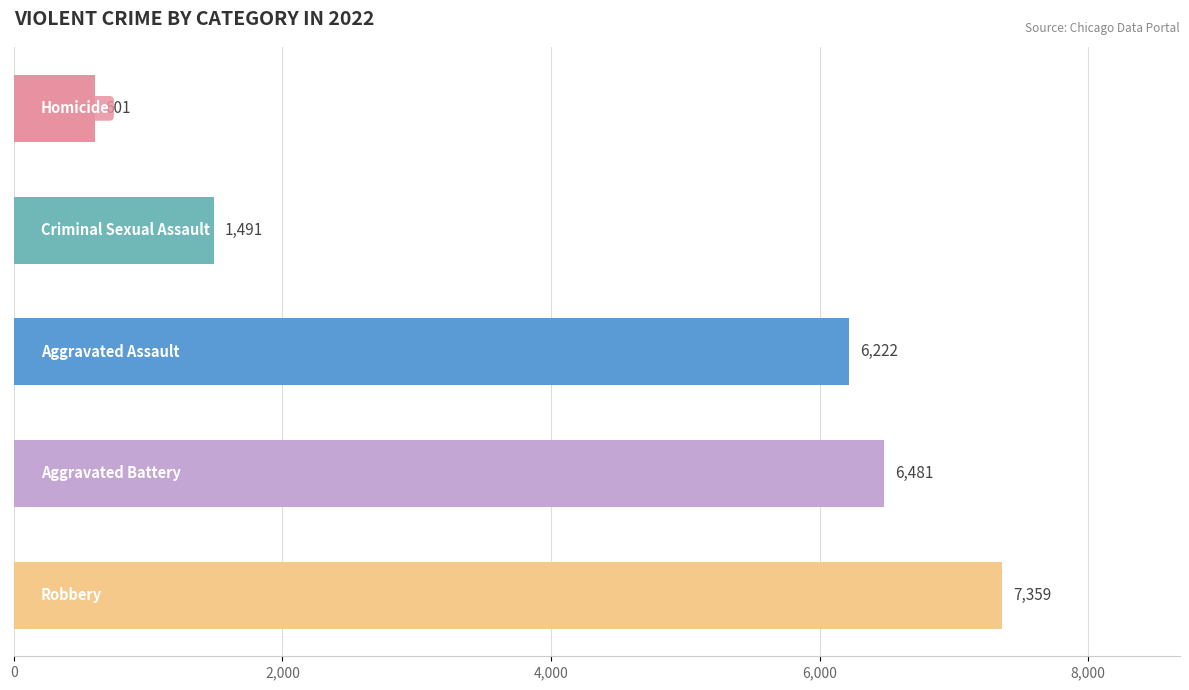

Reading top to bottom, transcribe all the data shown in this chart.

601	1491	6222	6481	7359